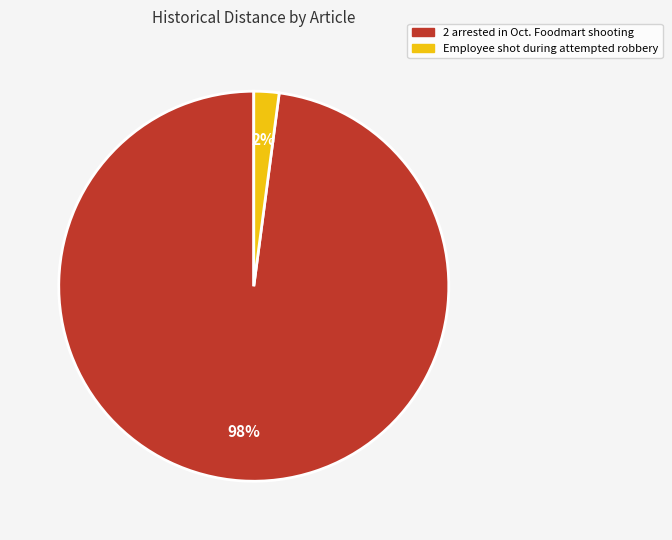

To the nearest percent, what percentage of the pie is 2 arrested in Oct. Foodmart shooting?

98%